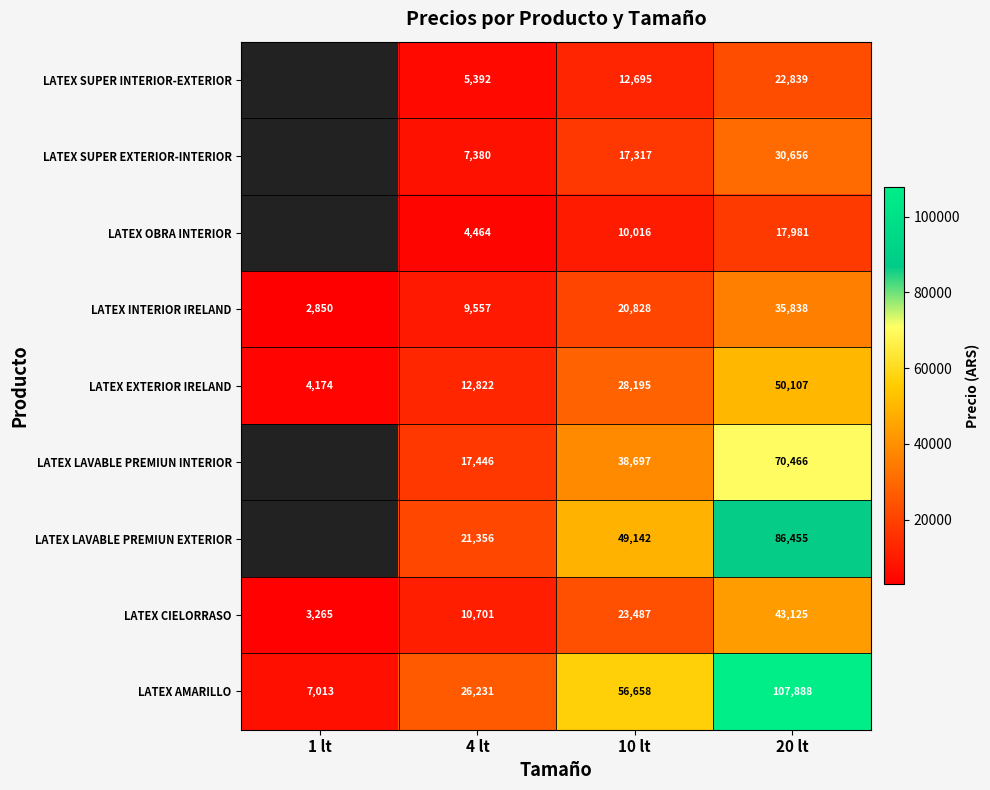

What is the smallest value displayed?

2850.1